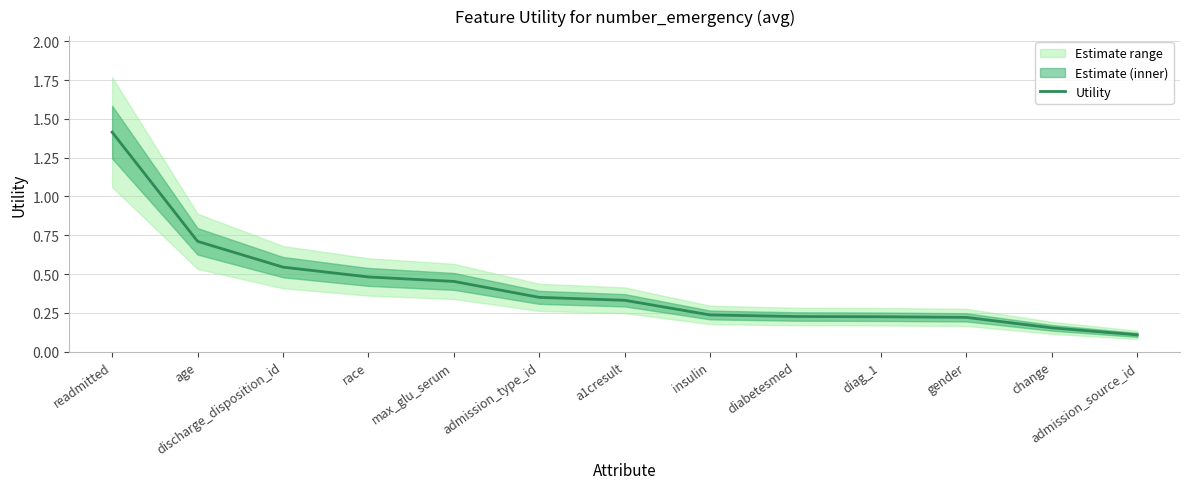

List the labels in order of value, largest first.

readmitted, age, discharge_disposition_id, race, max_glu_serum, admission_type_id, a1cresult, insulin, diabetesmed, diag_1, gender, change, admission_source_id